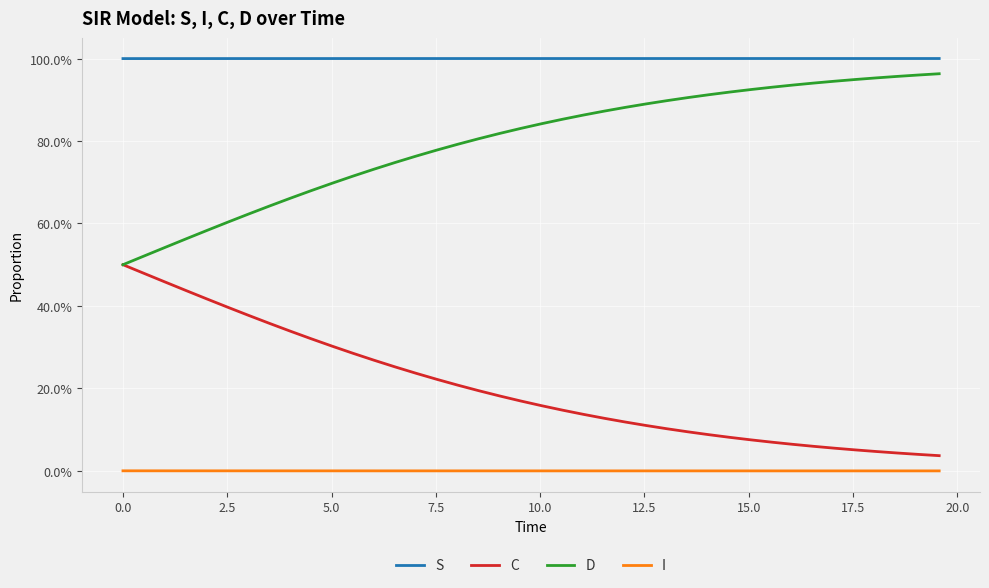

Reading left to right, list all the values displayed in this chart.

S: 1.0	1.0	1.0	1.0	1.0	1.0	1.0	1.0	1.0	1.0	1.0	1.0	1.0	1.0	1.0	1.0	1.0	1.0	1.0	1.0	1.0	1.0	1.0	1.0	1.0	1.0	1.0	1.0	1.0	1.0	1.0	1.0	1.0	1.0	1.0	1.0	1.0	1.0	1.0	1.0
C: 0.5	0.5	0.5	0.4	0.4	0.4	0.4	0.4	0.3	0.3	0.3	0.3	0.3	0.3	0.2	0.2	0.2	0.2	0.2	0.2	0.2	0.1	0.1	0.1	0.1	0.1	0.1	0.1	0.1	0.1	0.1	0.1	0.1	0.1	0.1	0.1	0.0	0.0	0.0	0.0
D: 0.5	0.5	0.5	0.6	0.6	0.6	0.6	0.6	0.7	0.7	0.7	0.7	0.7	0.7	0.8	0.8	0.8	0.8	0.8	0.8	0.8	0.9	0.9	0.9	0.9	0.9	0.9	0.9	0.9	0.9	0.9	0.9	0.9	0.9	0.9	0.9	1.0	1.0	1.0	1.0
I: 0.0	0.0	0.0	0.0	0.0	0.0	0.0	0.0	0.0	0.0	0.0	0.0	0.0	0.0	0.0	0.0	0.0	0.0	0.0	0.0	0.0	0.0	0.0	0.0	0.0	0.0	0.0	0.0	0.0	0.0	0.0	0.0	0.0	0.0	0.0	0.0	0.0	0.0	0.0	0.0